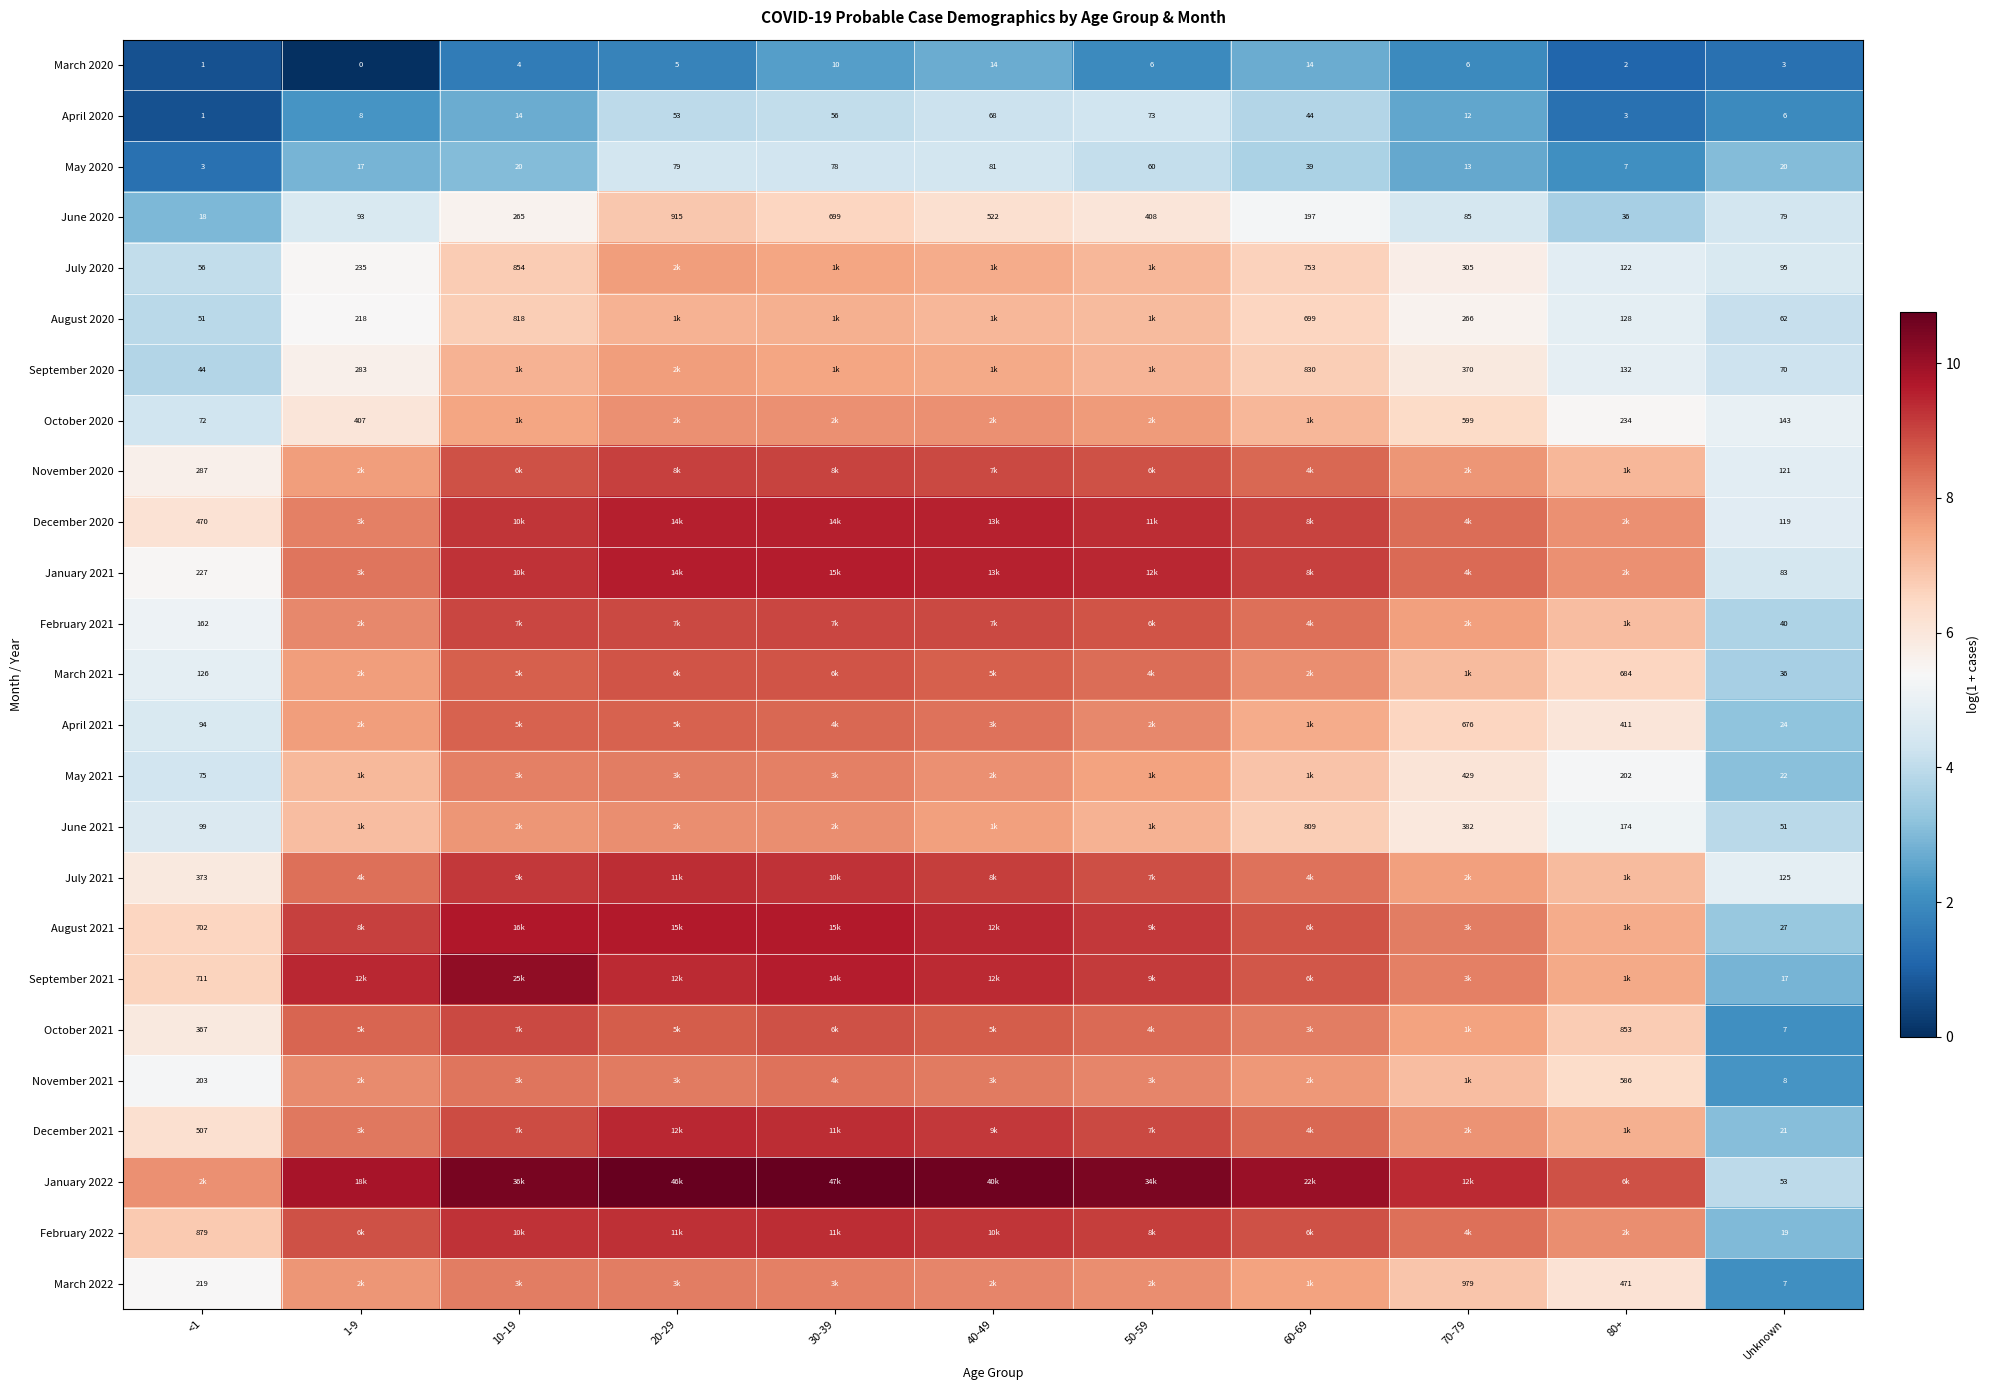

Is it true that September 2020 equals 7.6 at 20-29?

True